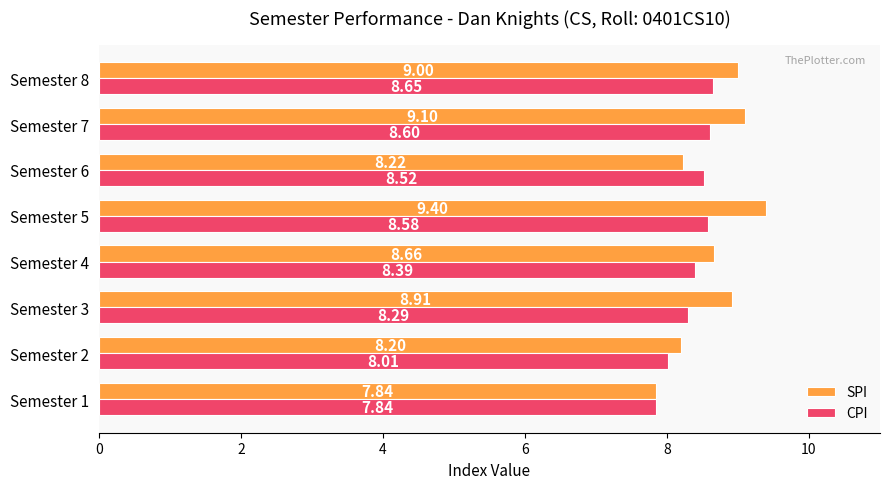

List the labels in order of SPI value, largest first.

Semester 5, Semester 7, Semester 8, Semester 3, Semester 4, Semester 6, Semester 2, Semester 1